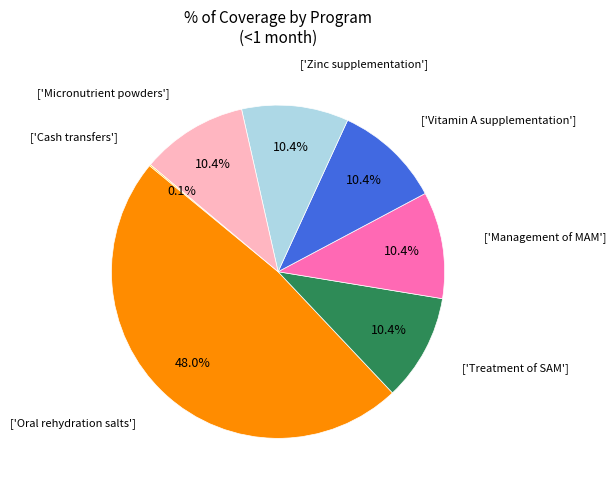

To the nearest percent, what is the difference between the largest and smallest slice percentages?

48%